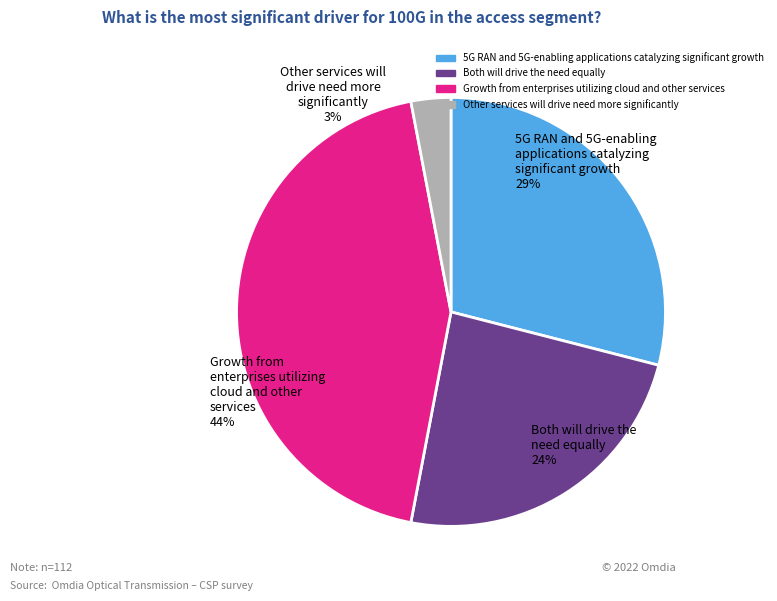

Do Both will drive the need equally and 5G RAN and 5G-enabling applications catalyzing significant growth together represent more than half of the pie?

Yes